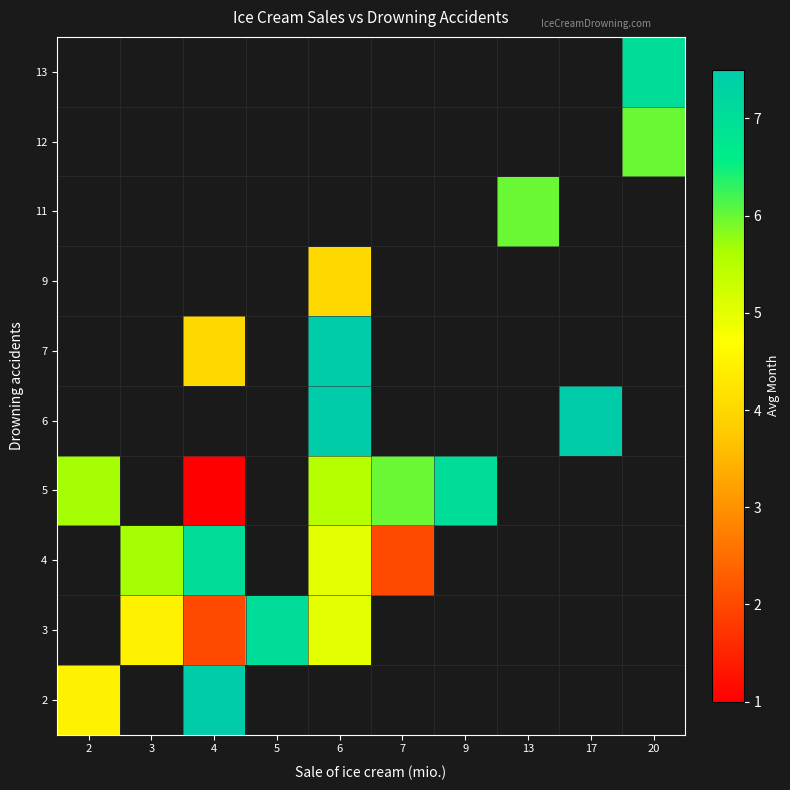

Which label corresponds to the largest value in the chart?

4